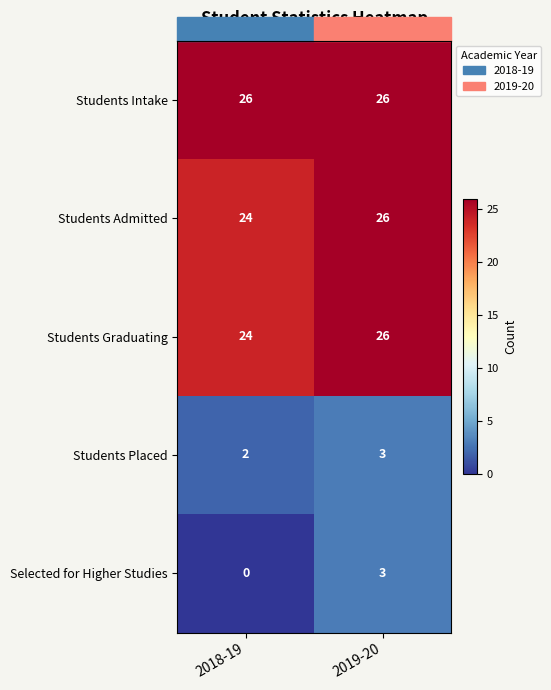

The Selected for Higher Studies series shows 0 at 2018-19. True or false?

True